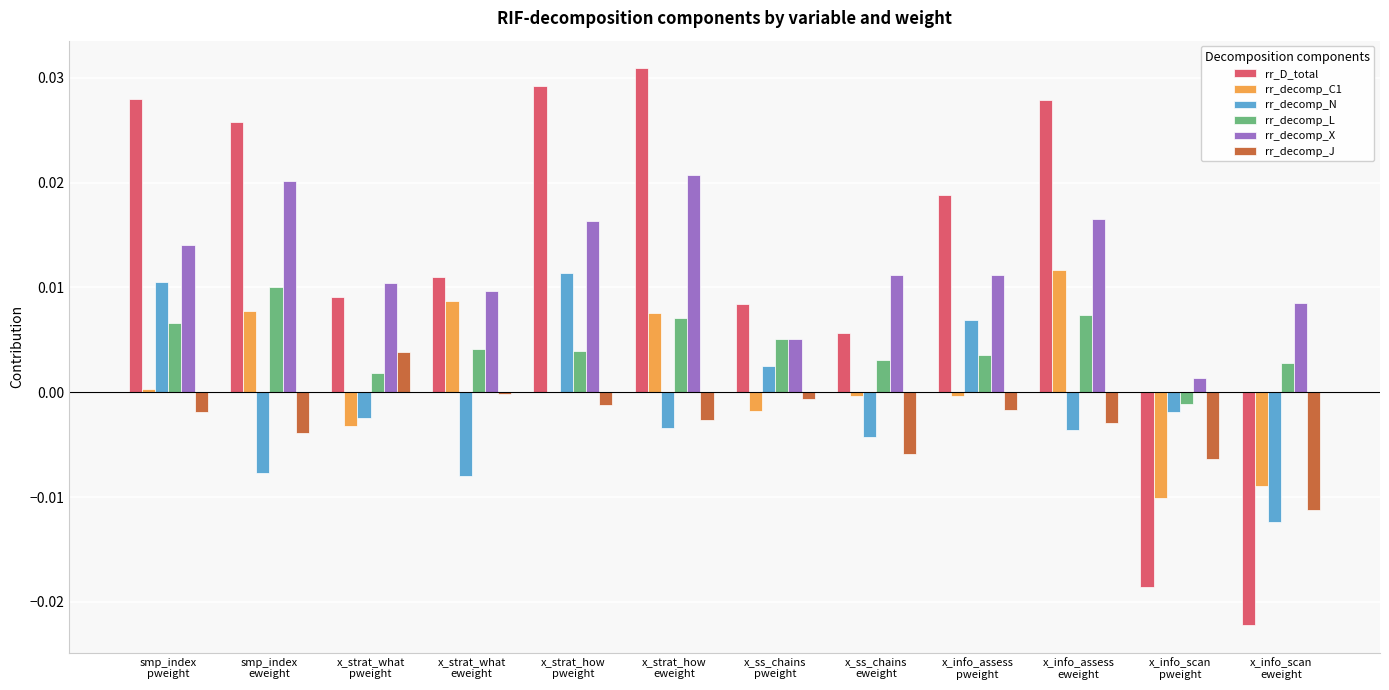

How many values in rr_decomp_N are above zero?

4